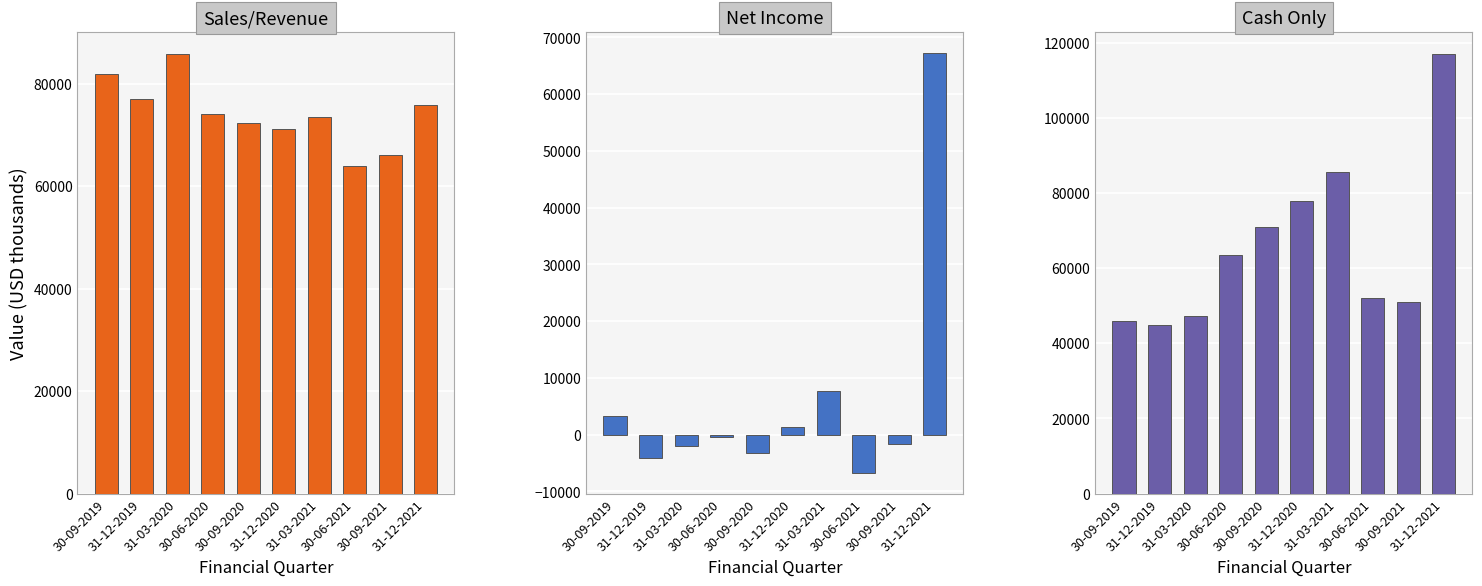

Reading right to left, list all the values displayed in this chart.

Sales/Revenue: 75798	66093	63926	73454	71157	72231	74036	85871	77030	81988
Net Income: 67330	-1566	-6687	7773	1361	-3312	-480	-2011	-4038	3257
Cash Only: 117051	51005	52015	85596	77816	71021	63494	47130	44798	46036